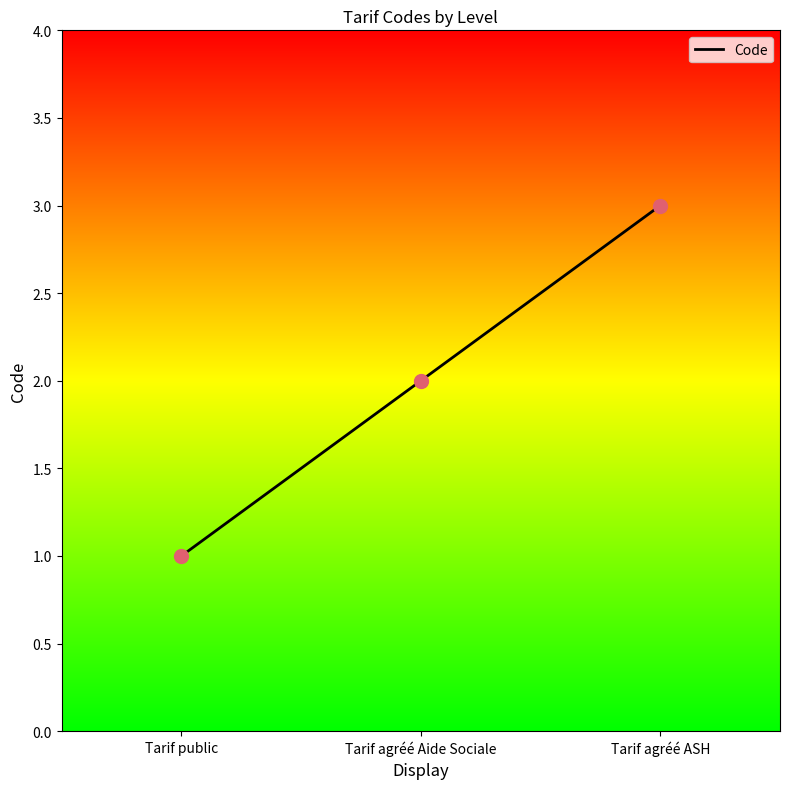

Between Tarif agréé Aide Sociale and Tarif public, which is larger?

Tarif agréé Aide Sociale